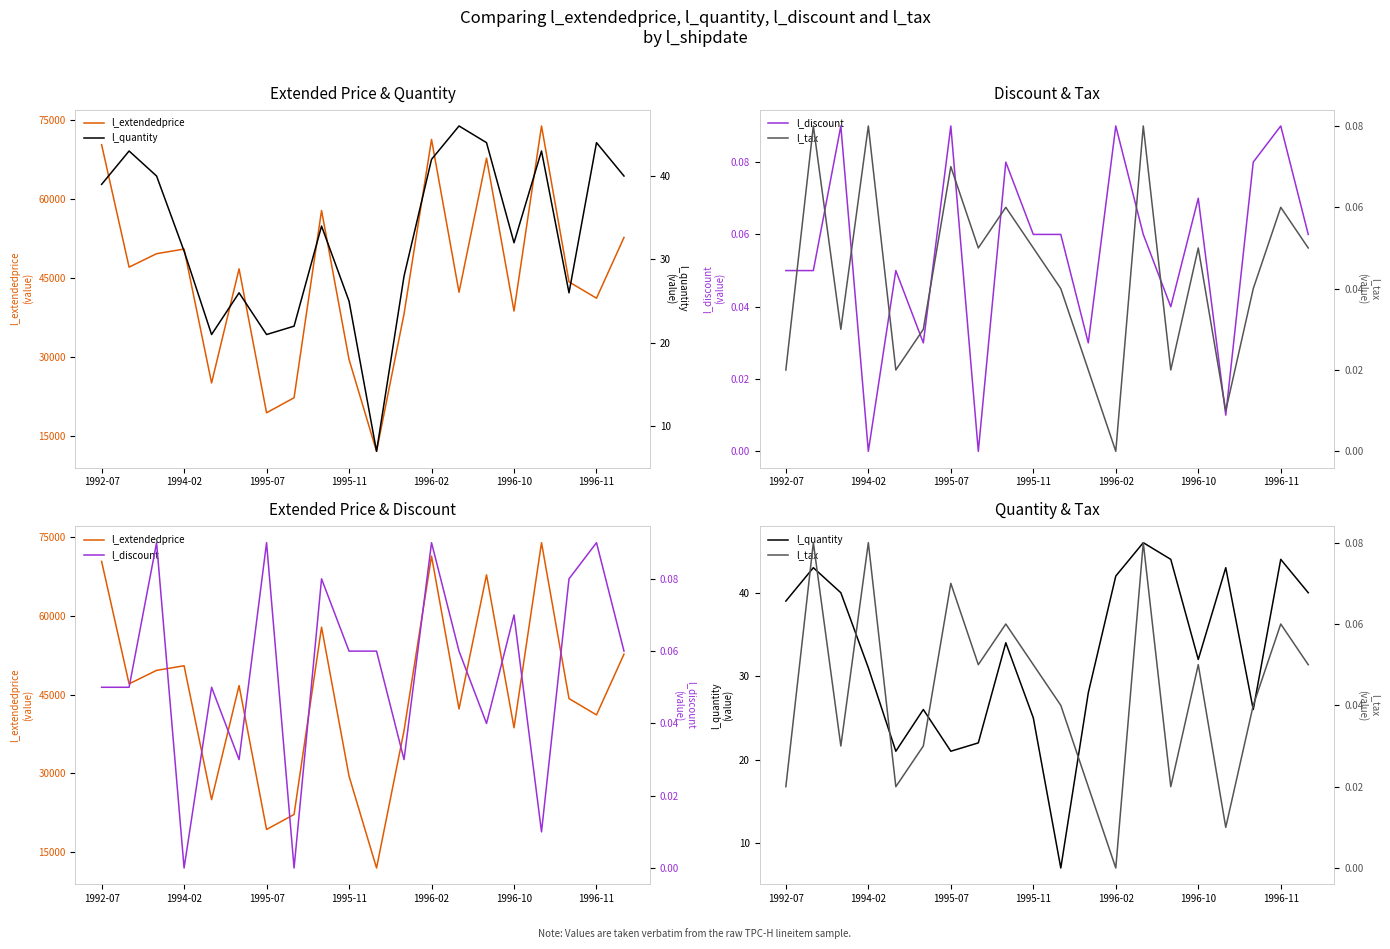

True or false: l_extendedprice and l_tax cross at least once.

False